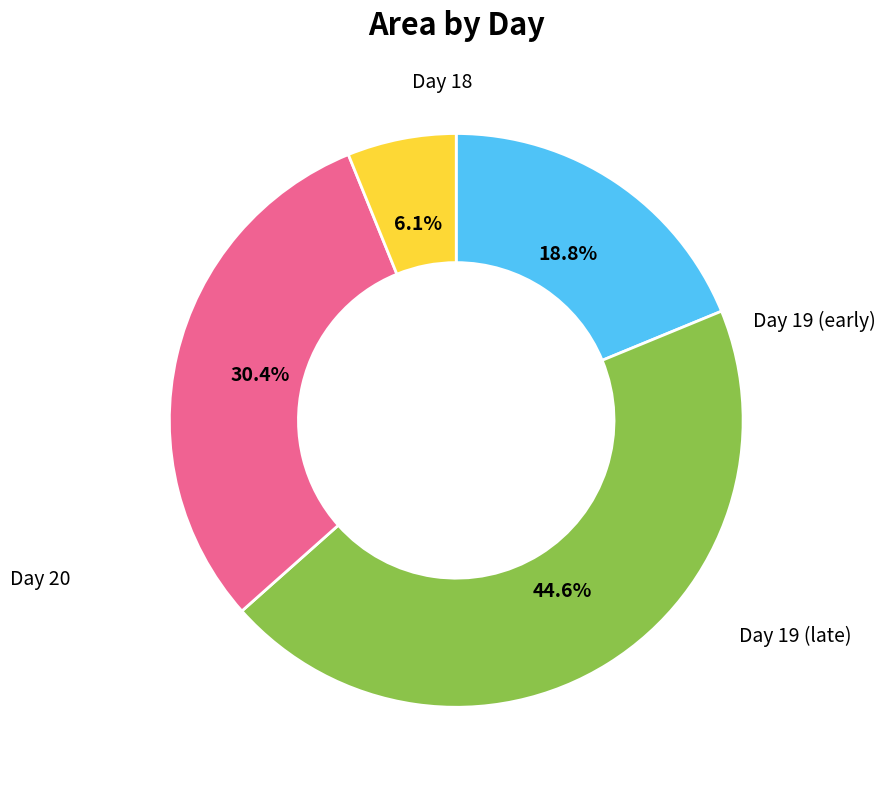

Does any single category account for the majority?

No